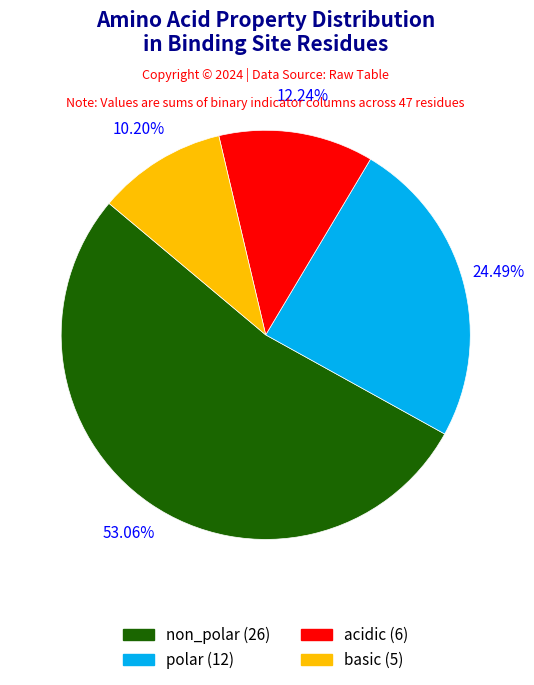

True or false: polar accounts for 14% of the total.

False